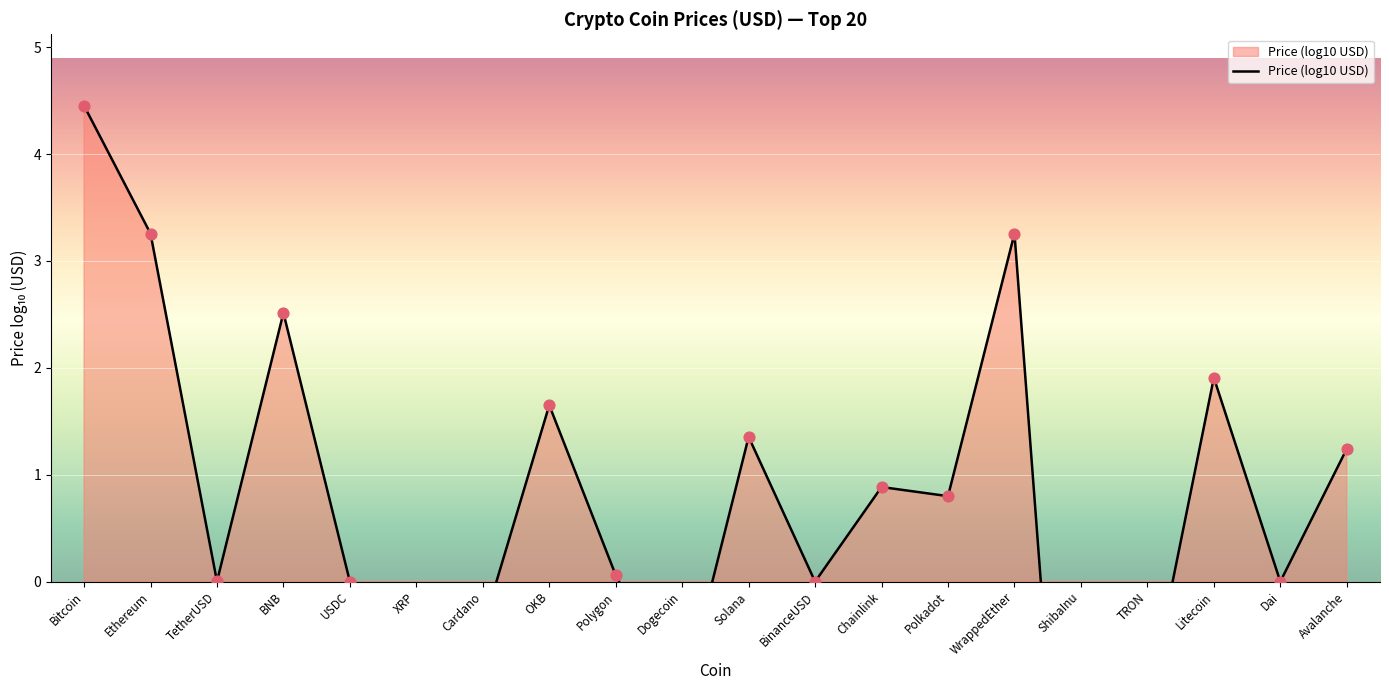

Which has a higher value, Solana or USDC?

Solana